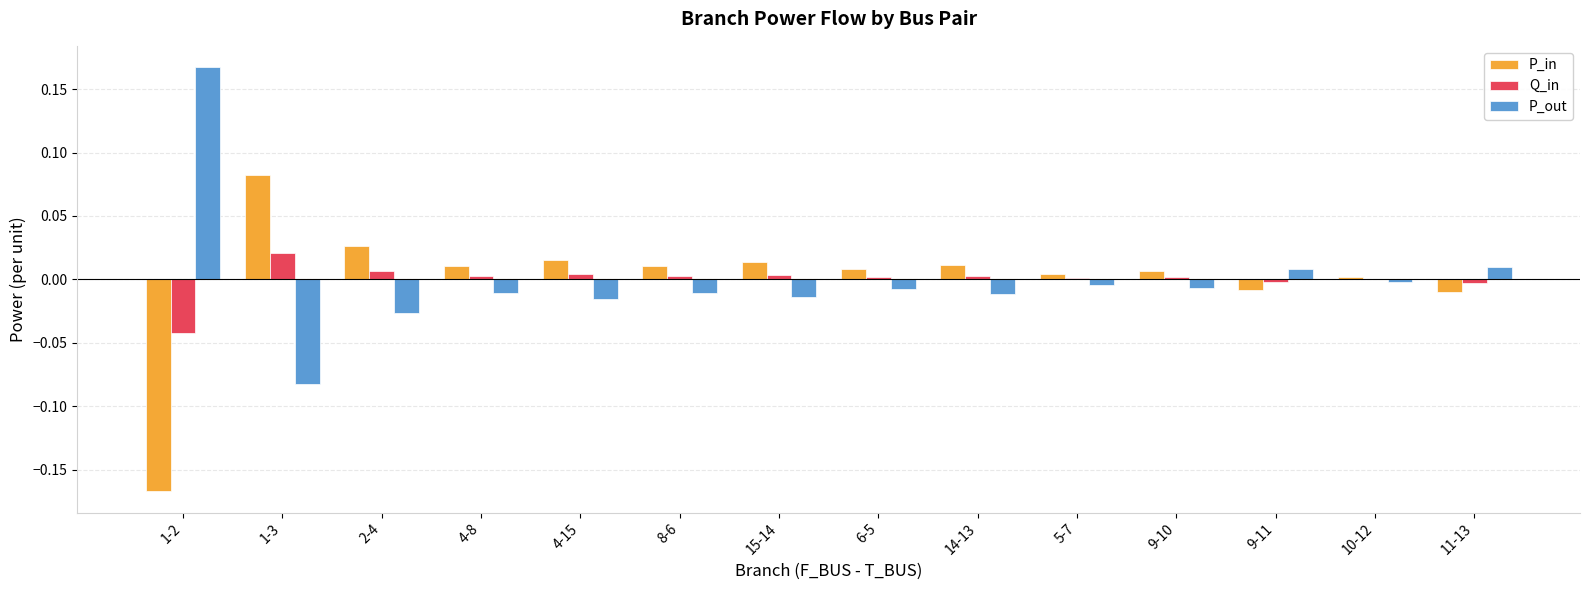

At which label does P_in reach its peak?

1-3